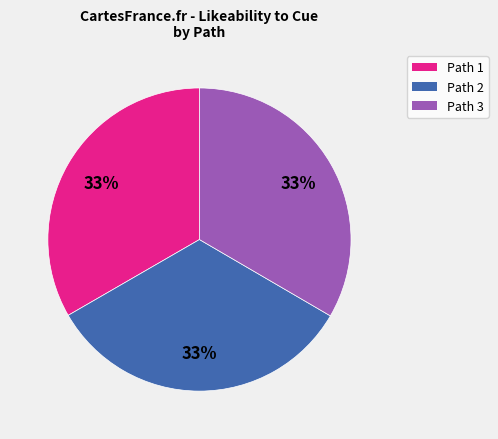

Count the number of slices in the pie.

3